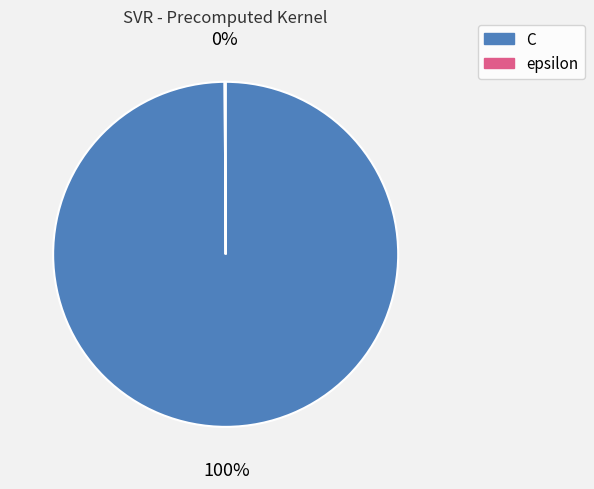

Which slice is the largest?

C